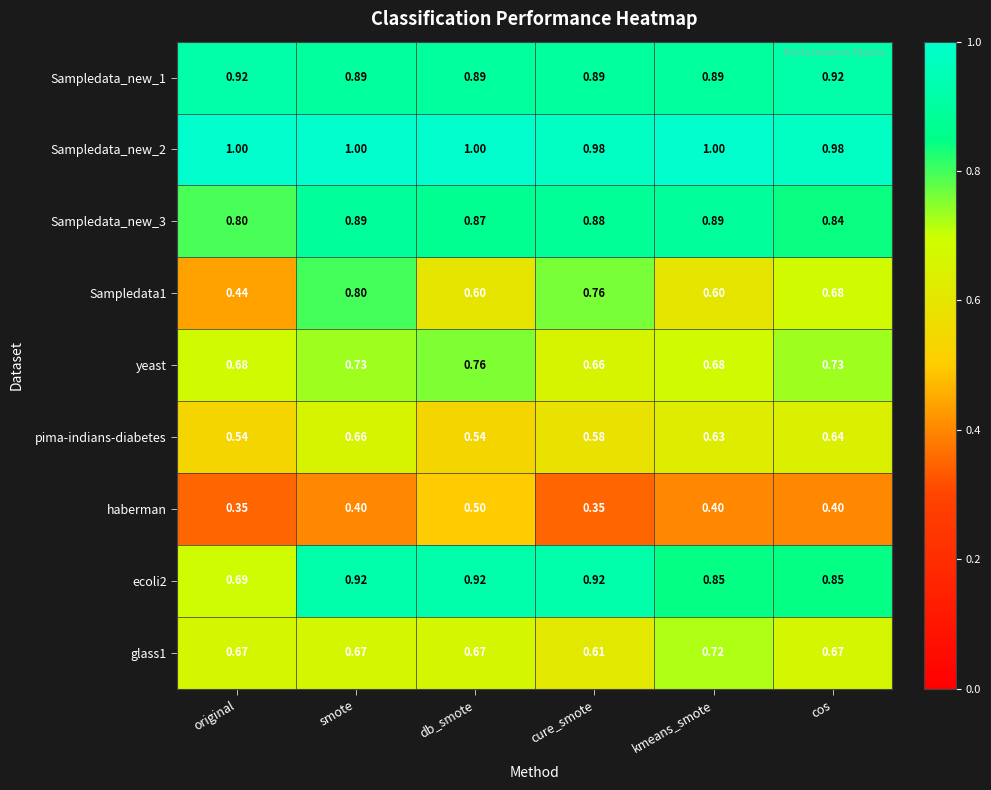

Which series has the largest range (max minus min)?

Sampledata1